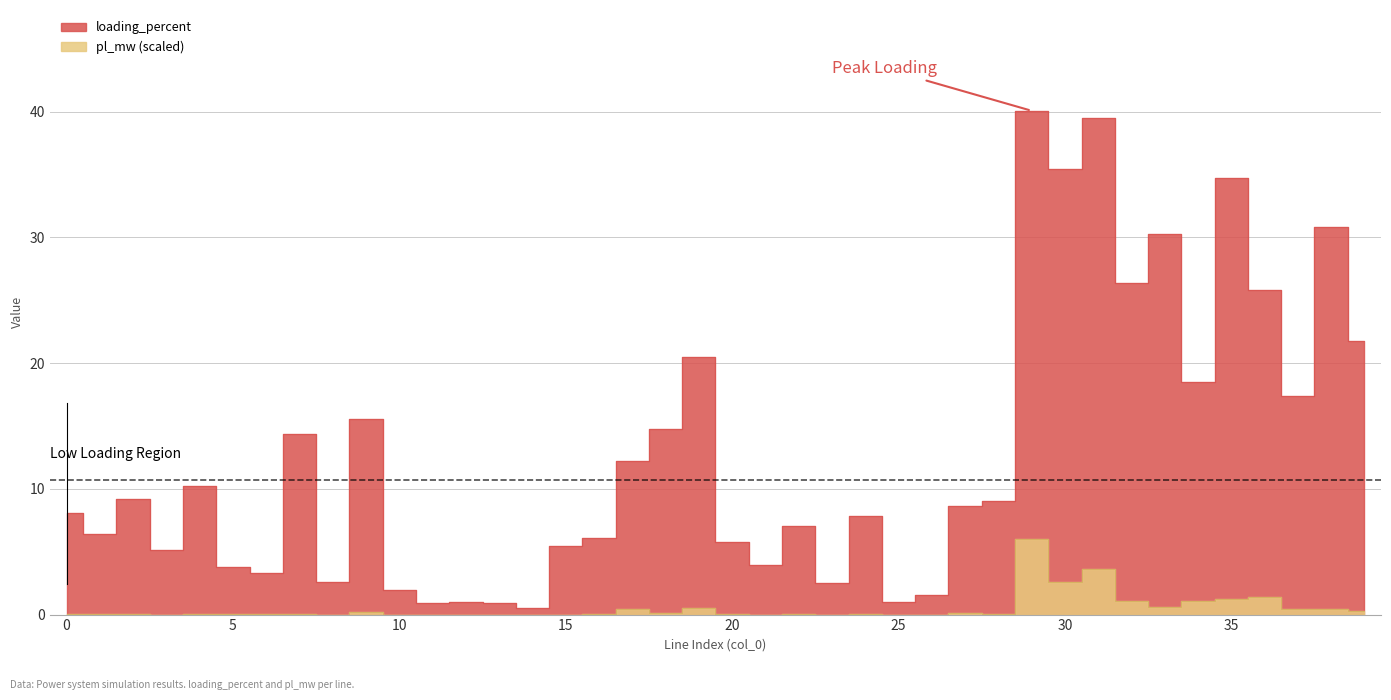

What is the sum of all loading_percent values?

511.2